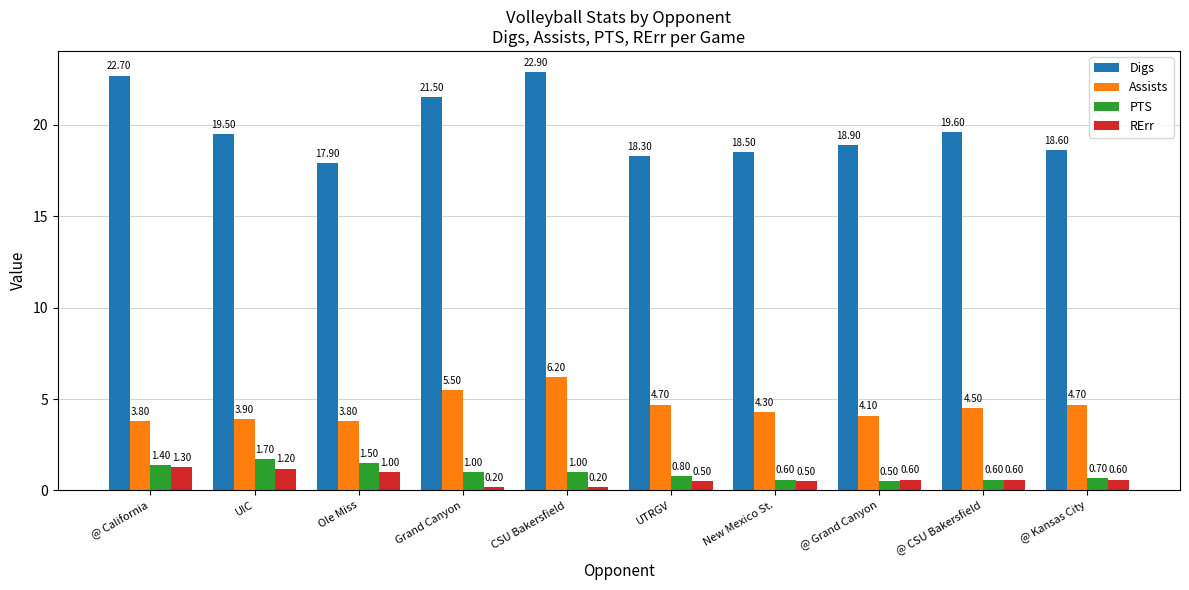

The PTS series shows 1.0 at Grand Canyon. True or false?

True